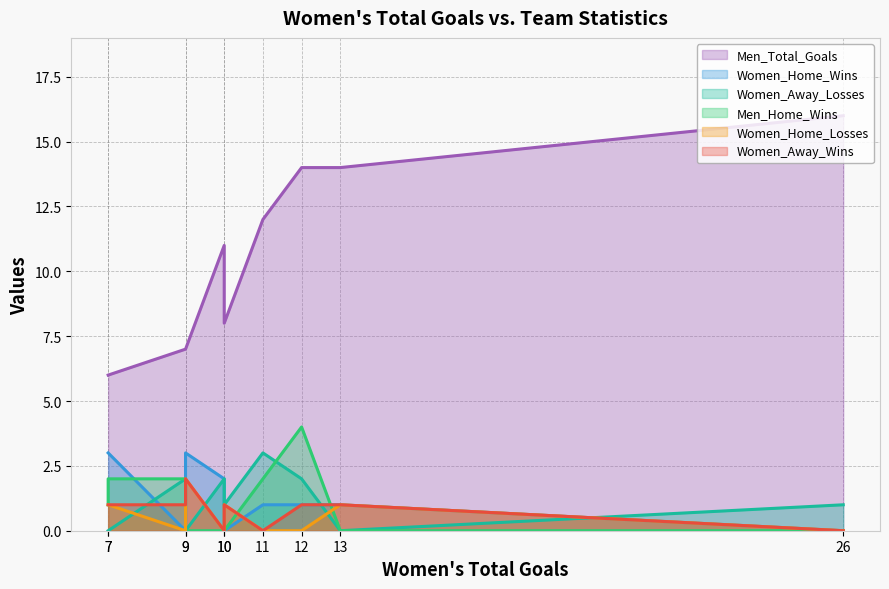

What is the difference between the second highest and second lowest values in the Women_Home_Losses series?

1